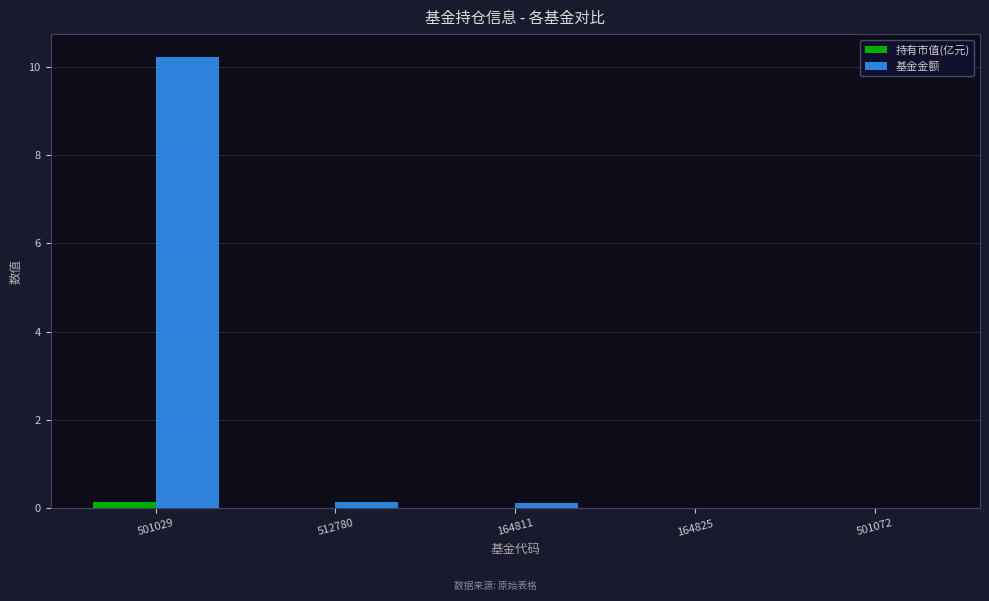

At which category is the sum across all series the highest?

501029